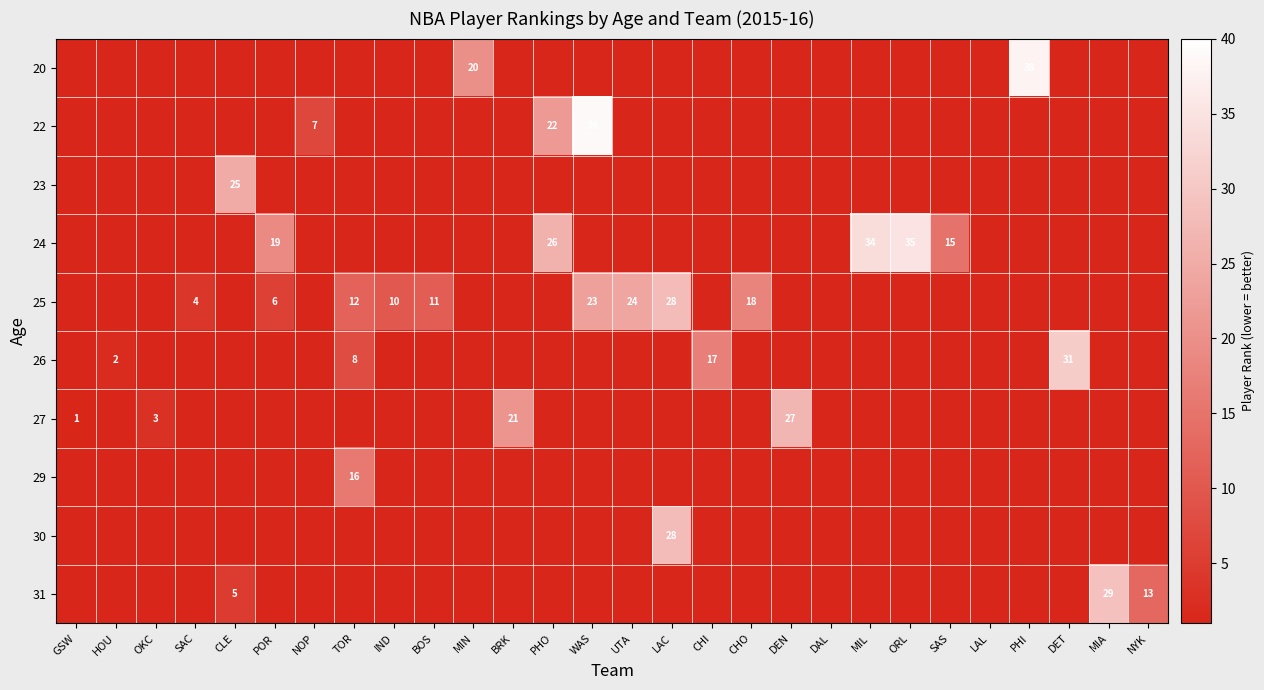

Is it true that 25 equals 31 at WAS?

False